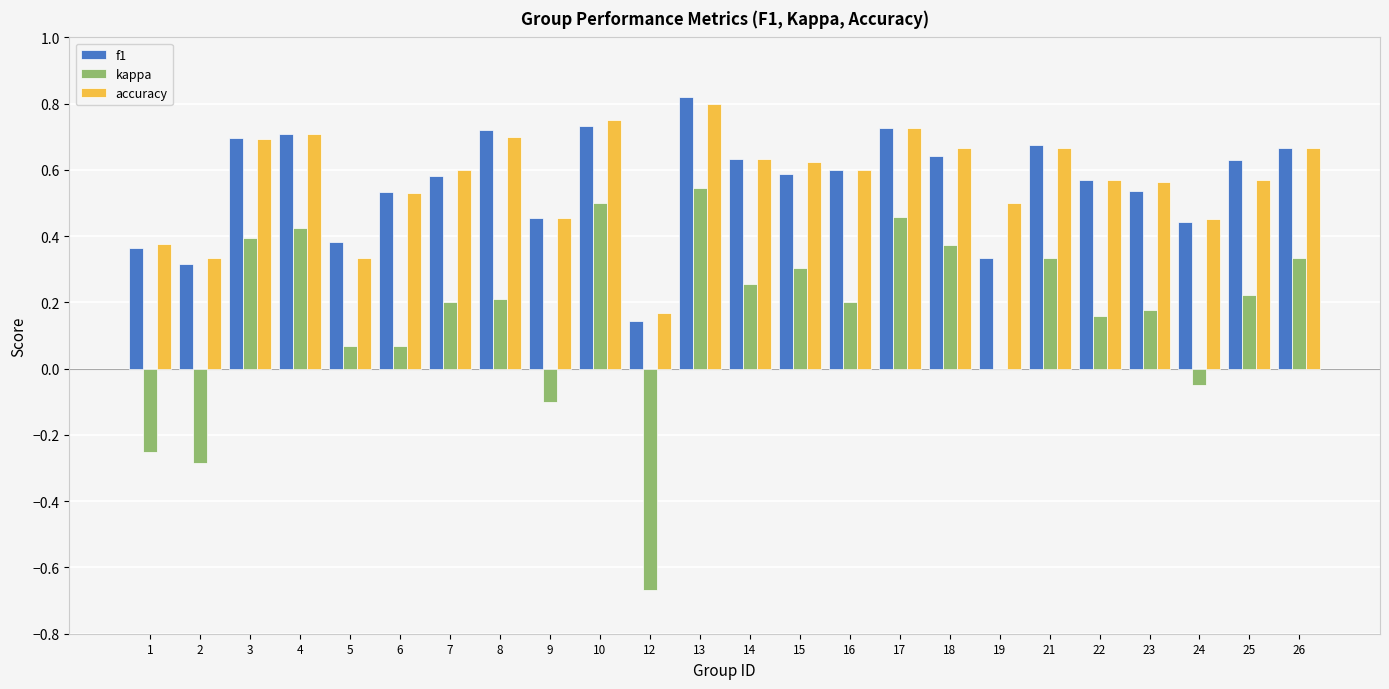

Where is f1 nearest to the value 0?

12